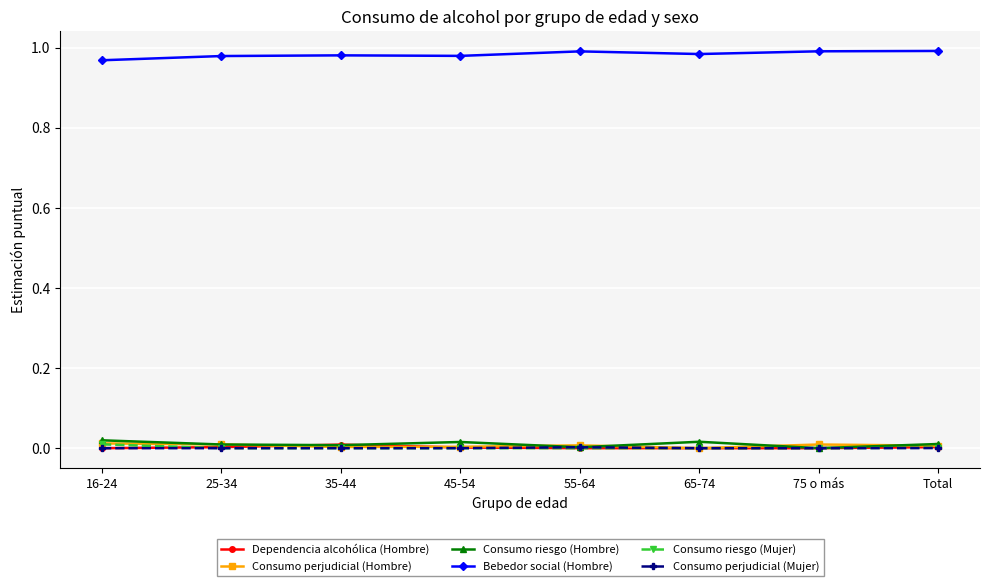

What is the label of the 7th point from the left?

75 o más